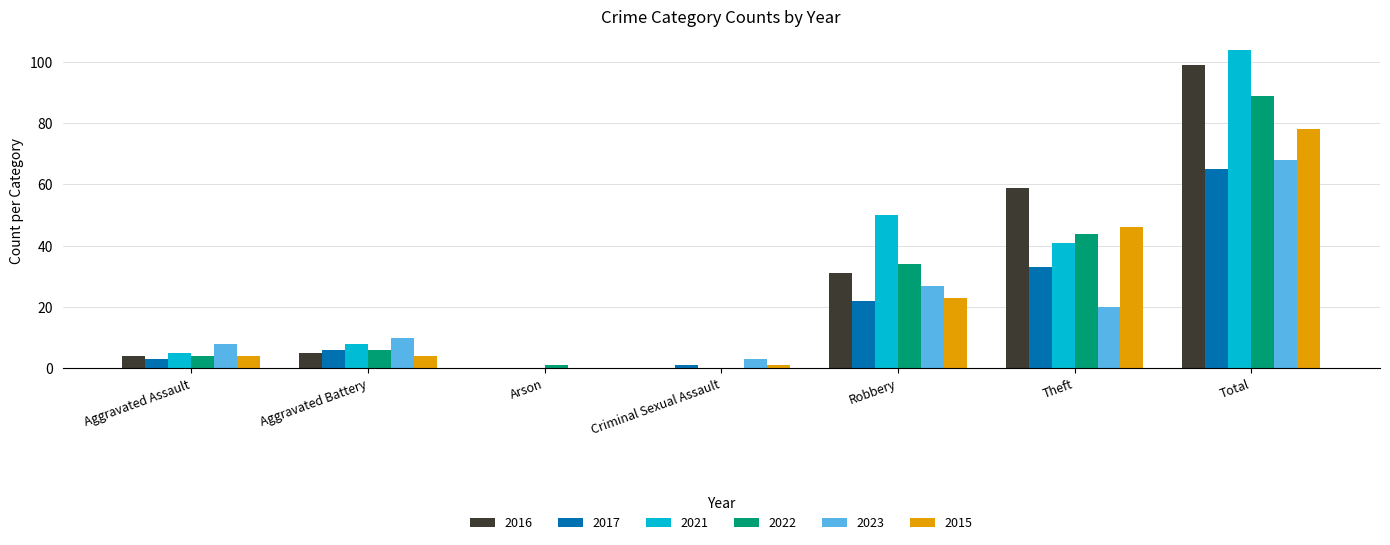

How many distinct data groups are displayed?

6